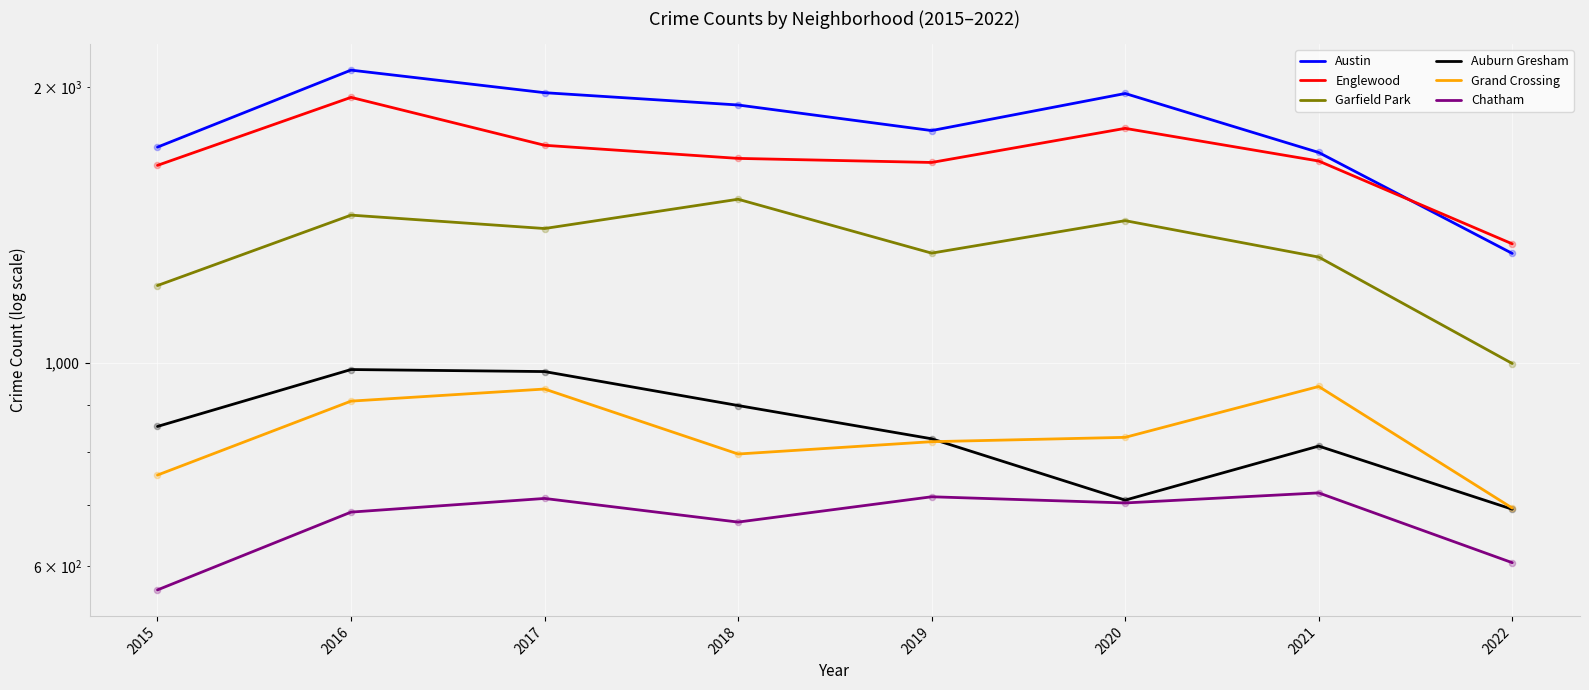

What are all the series names shown in the legend?

Austin, Englewood, Garfield Park, Auburn Gresham, Grand Crossing, Chatham